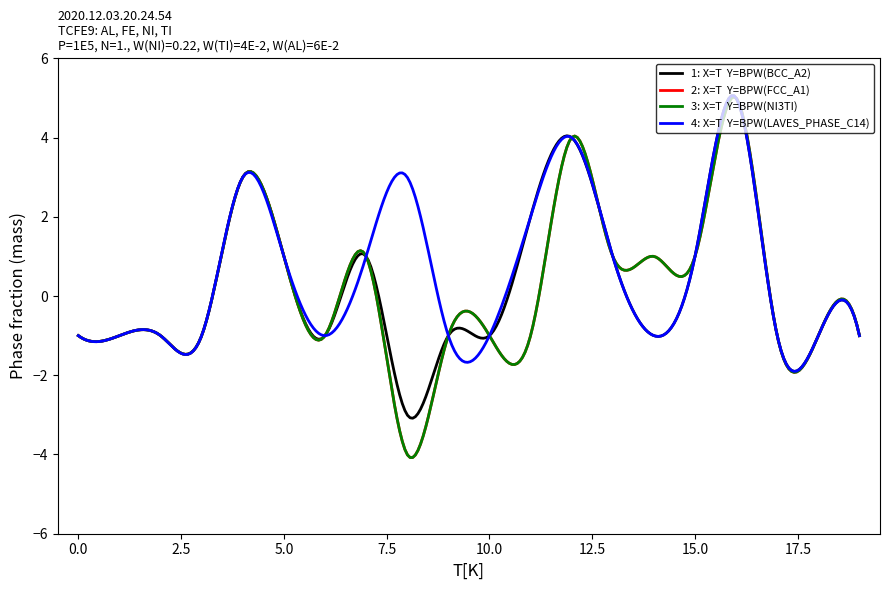

Does the chart display data point markers on the line(s)?

No